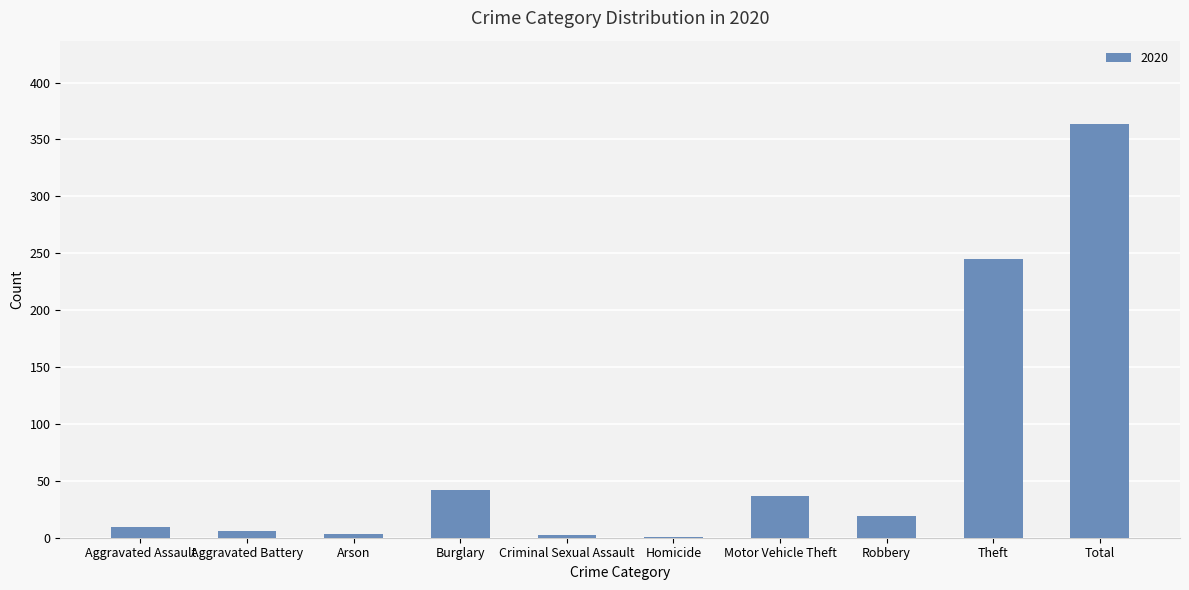

Which category has the highest value across all series?

Total